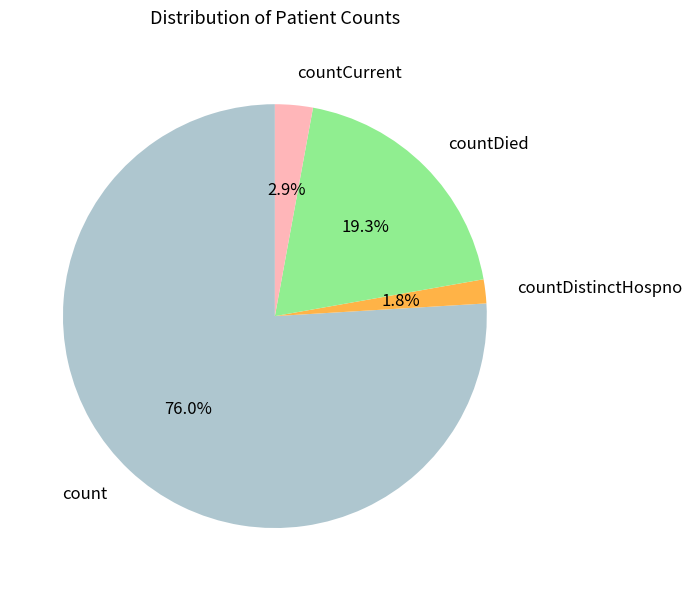

Which slice is the smallest?

countDistinctHospno